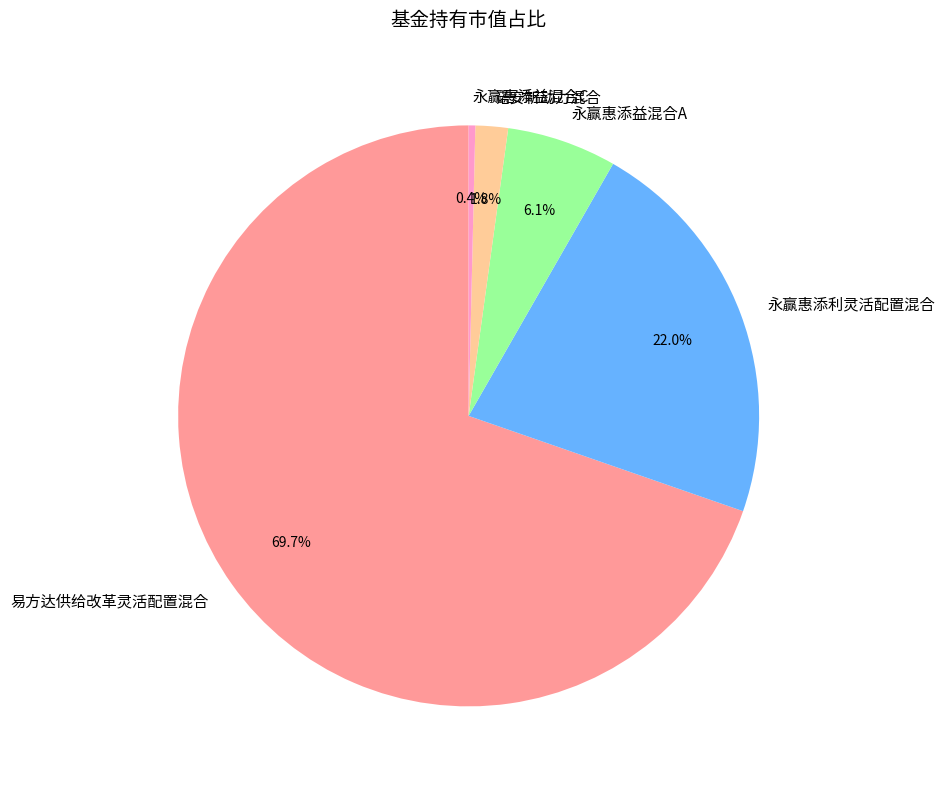

What percentage do 永赢惠添益混合C and 永赢惠添利灵活配置混合 together represent?

22.4%